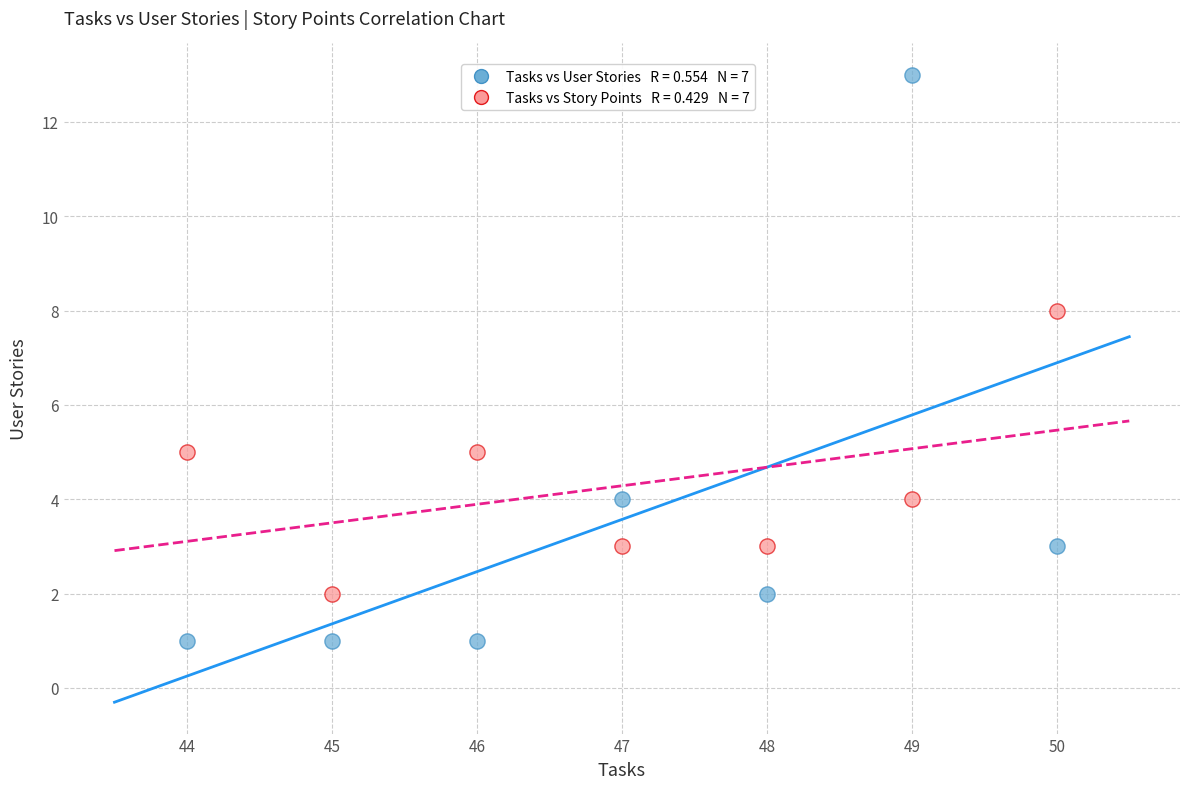

Across all data points, what is the range of X values (max minus min)?

6